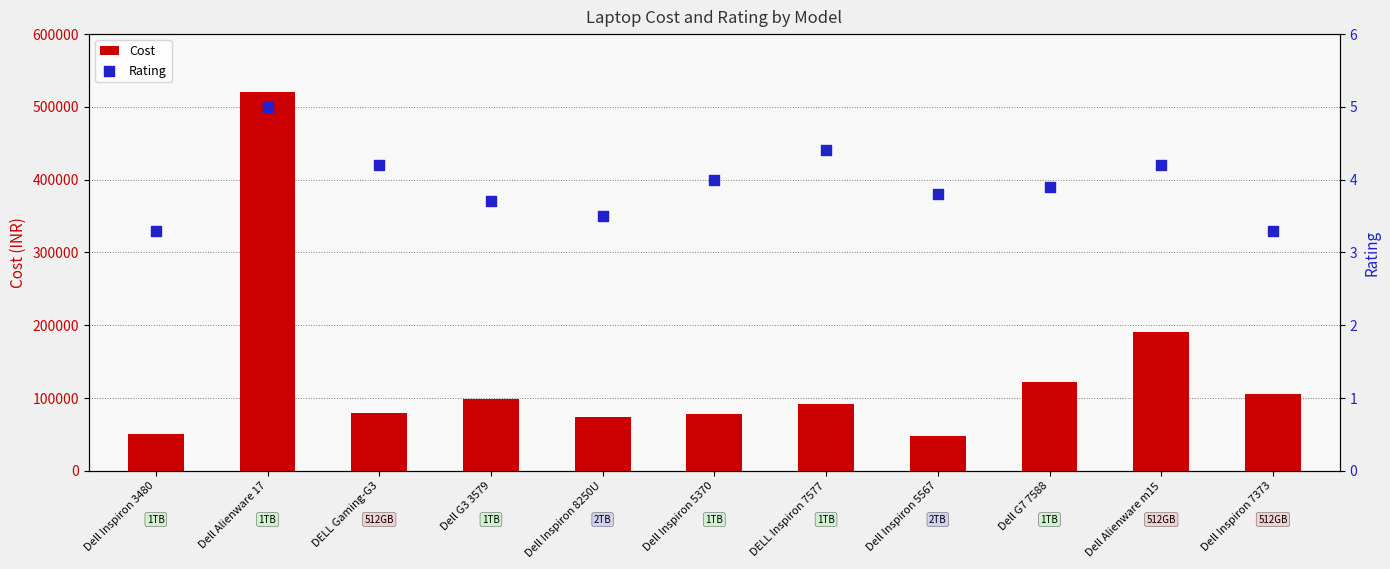

Is the value of Cost at Dell Inspiron 5567 greater than the value of Rating at Dell Alienware m15?

Yes